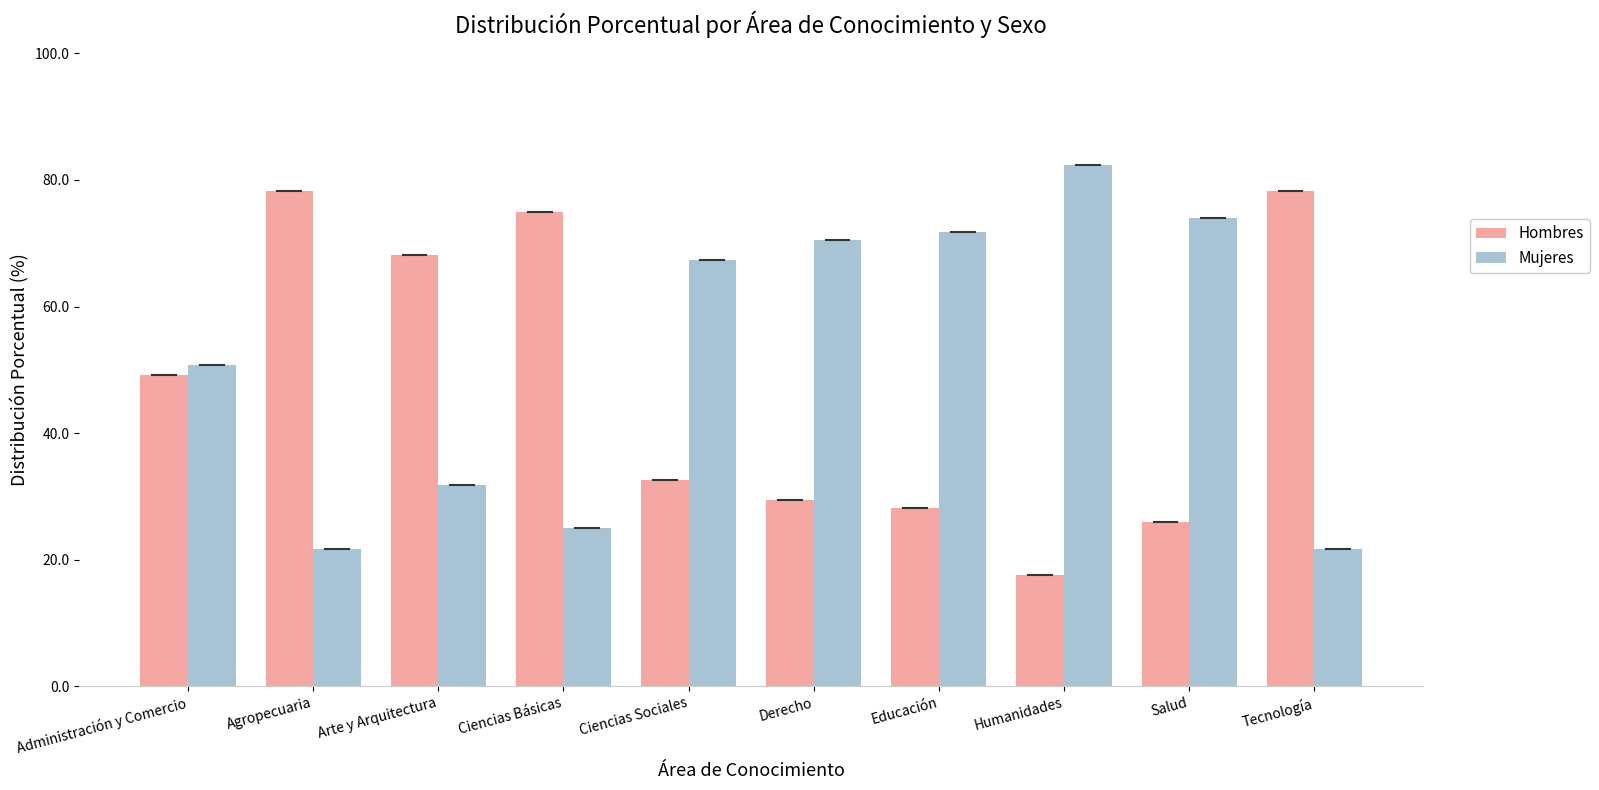

What is the smallest value displayed?

17.6